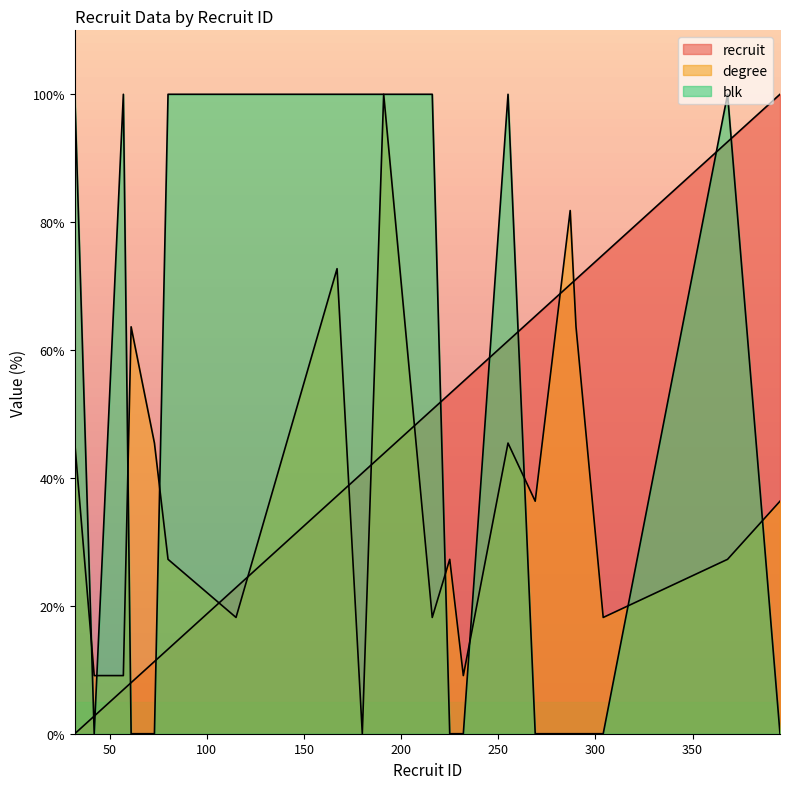

Is the value of blk at 287 greater than the value of degree at 167?

No